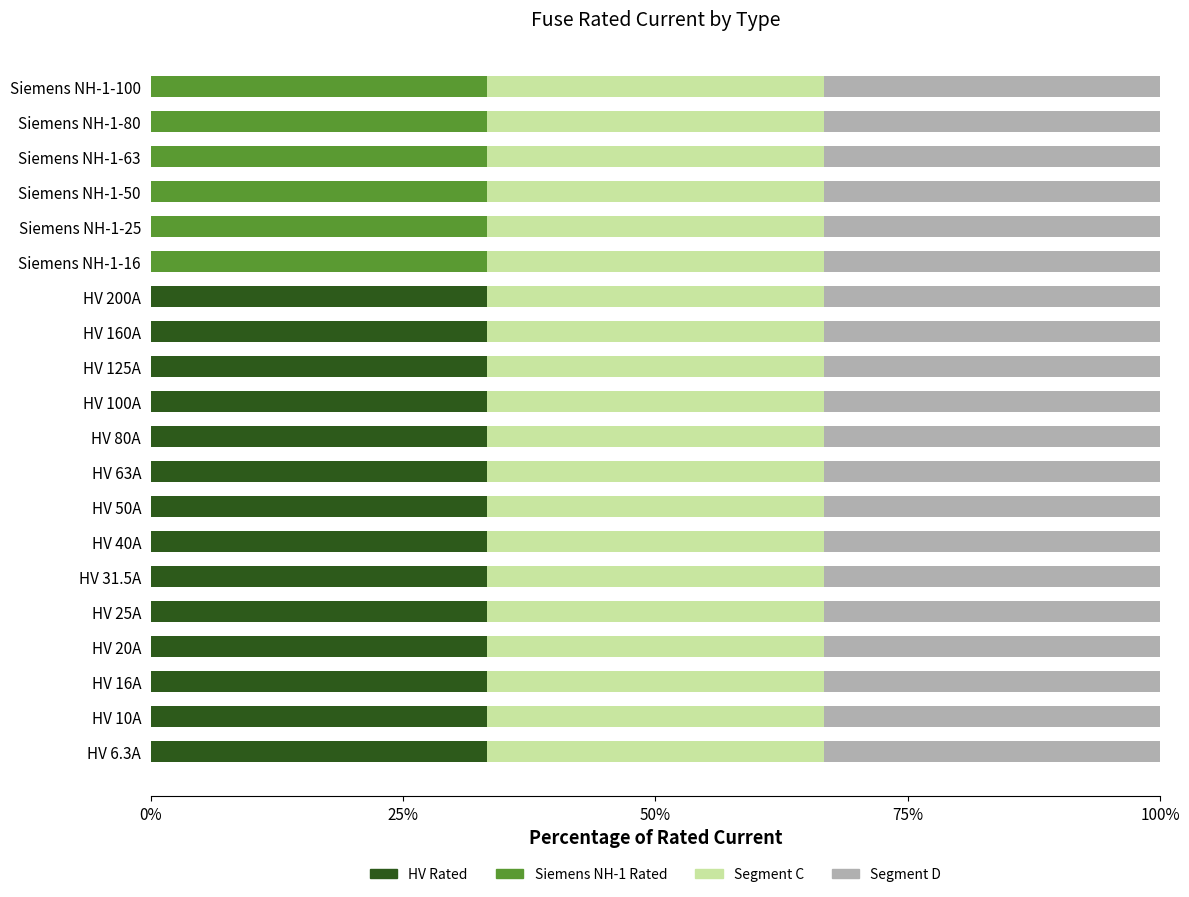

What are all the series names shown in the legend?

HV Rated, Siemens NH-1 Rated, Segment C, Segment D